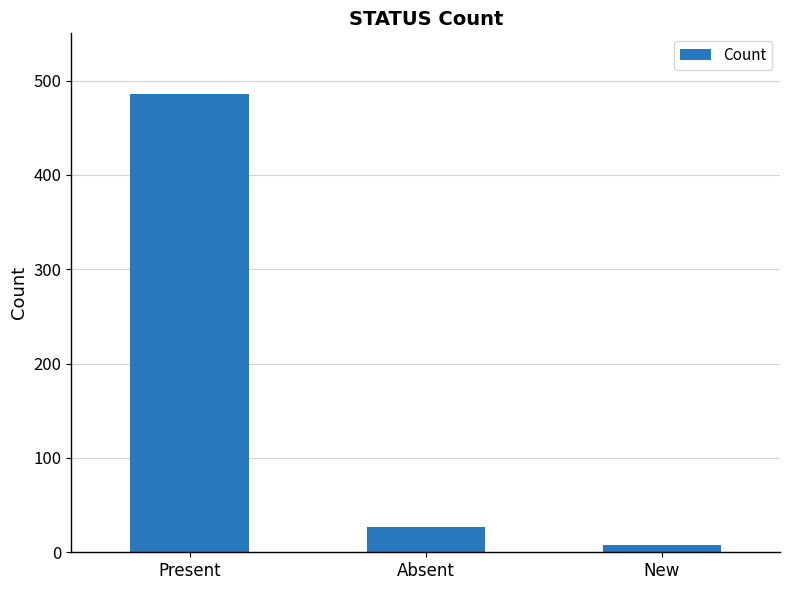

What is the ratio of the value at Absent to the value at Present?

0.1